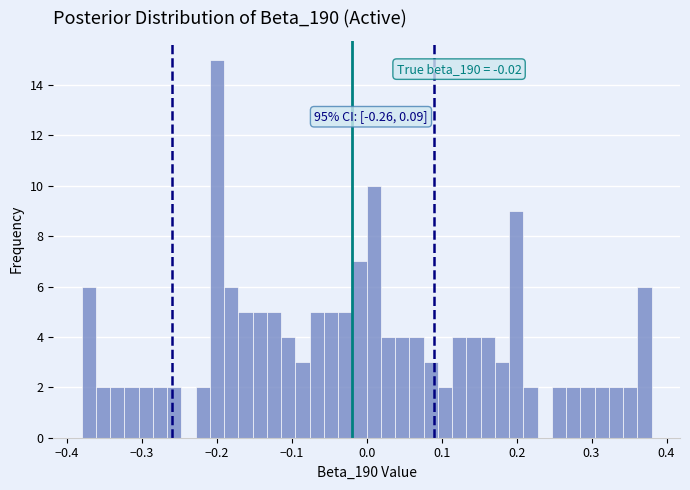

Around what value on the x-axis is the tallest bar? Give the approximate position of its centre, as read against the axis.

-0.20